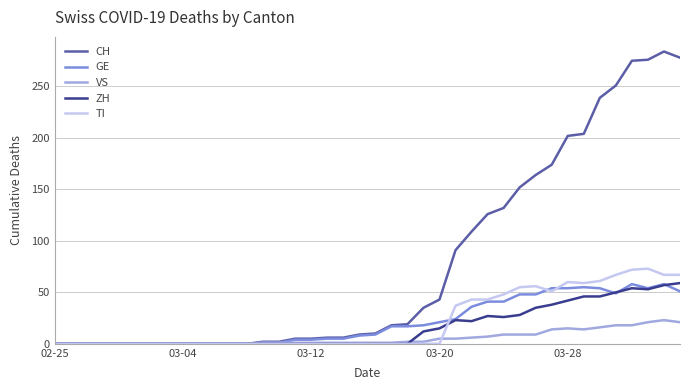

What is the highest value of the CH series?

284